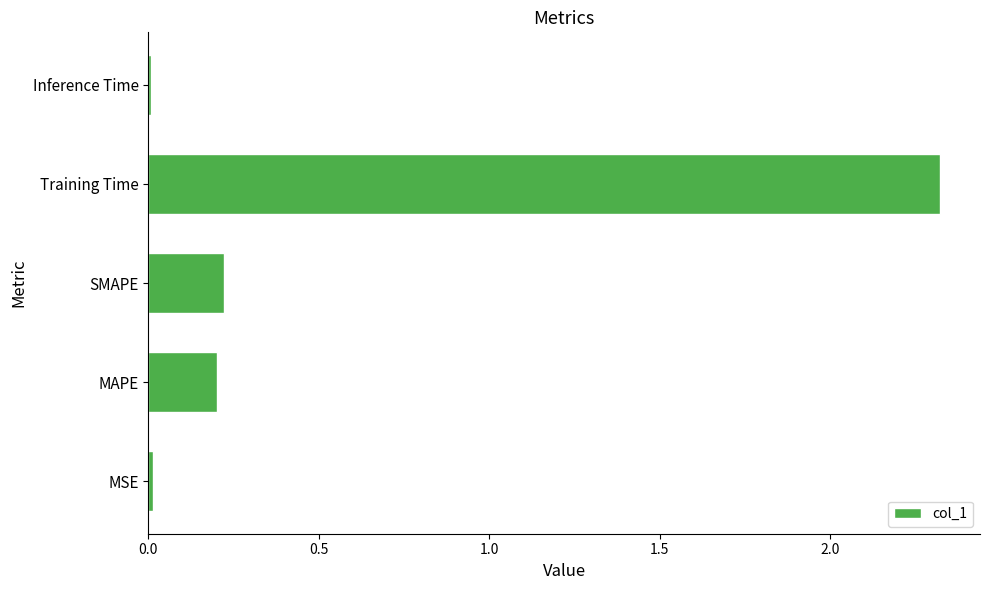

The value at MAPE is 0.2. True or false?

True